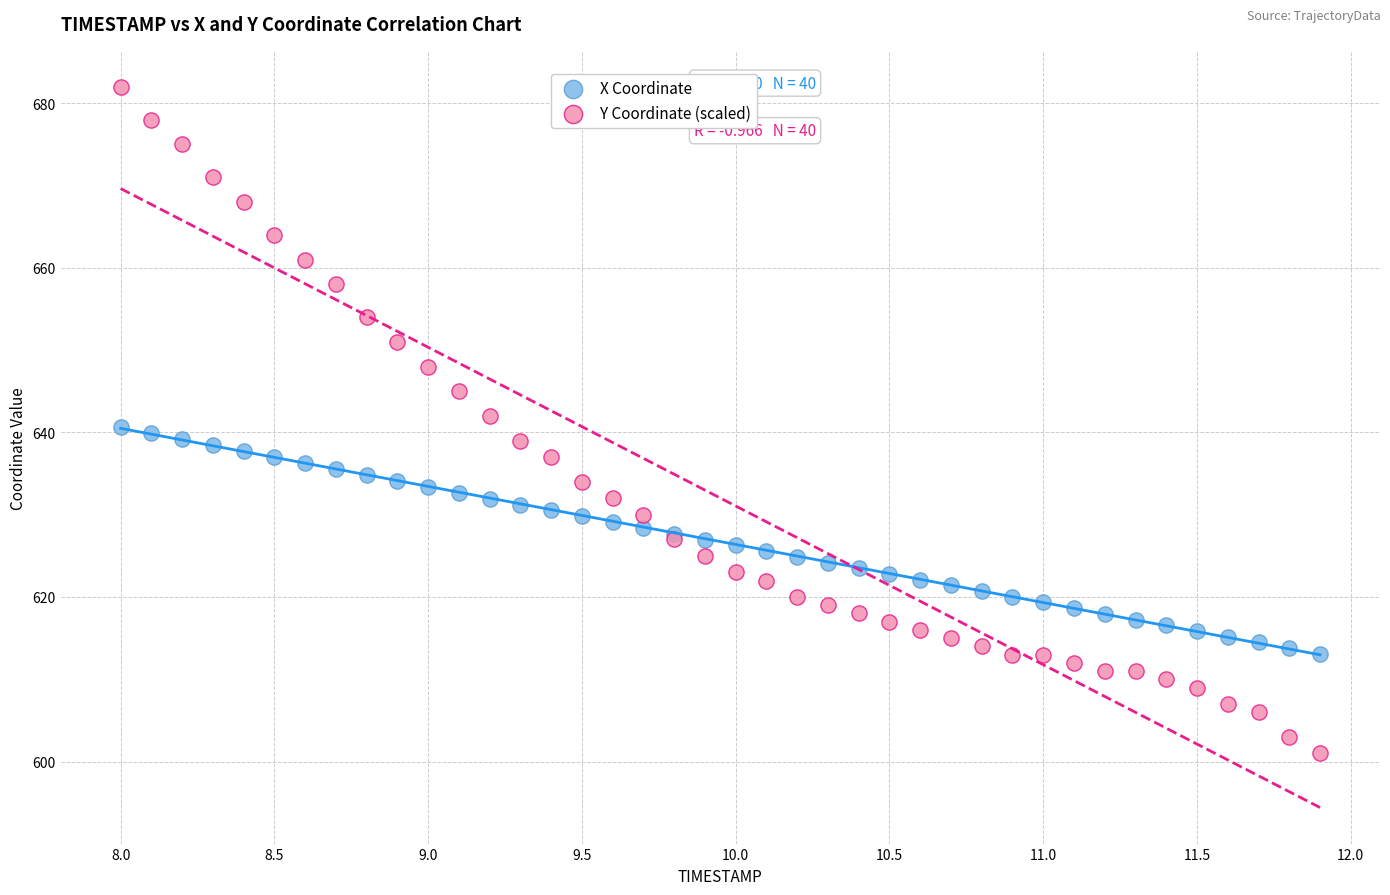

Which series has the widest spread of Y values?

Y Coordinate (scaled)